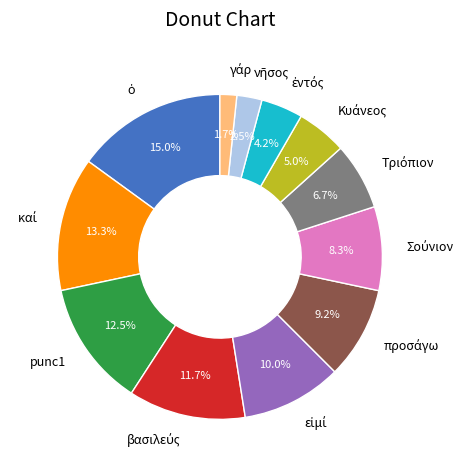

Is there any slice that represents more than half of the pie?

No